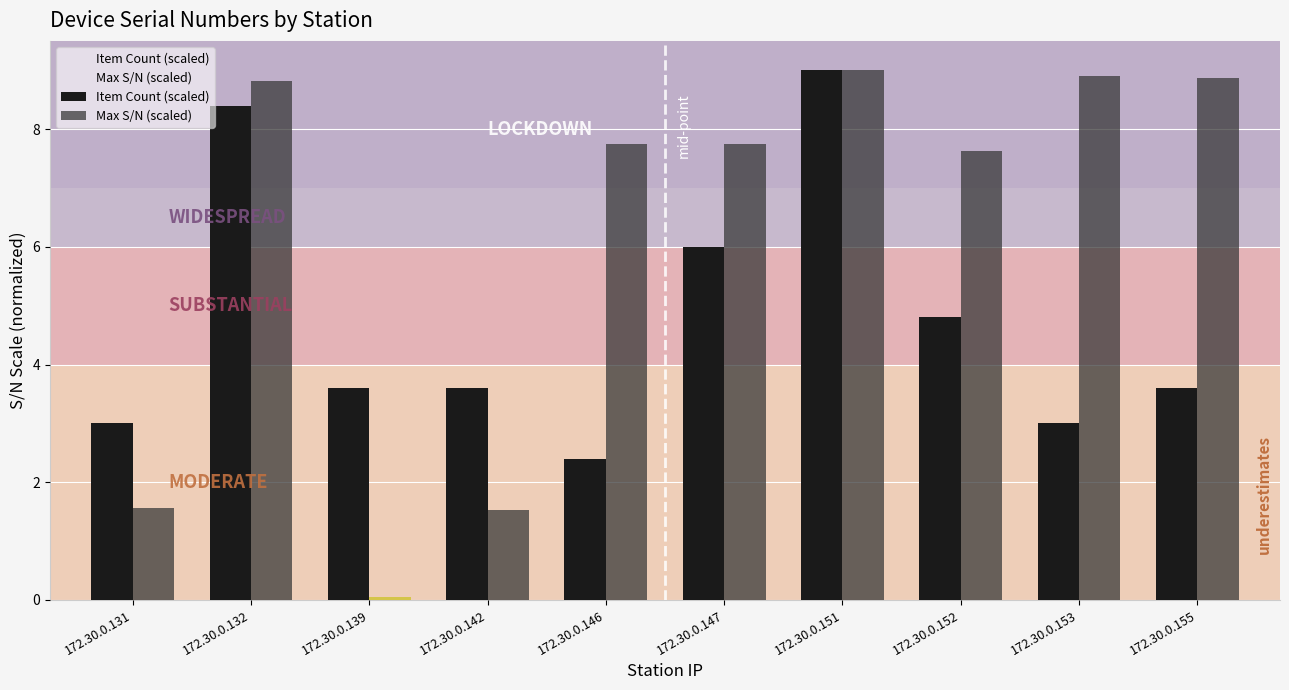

What is the maximum value shown in the chart?

9.0